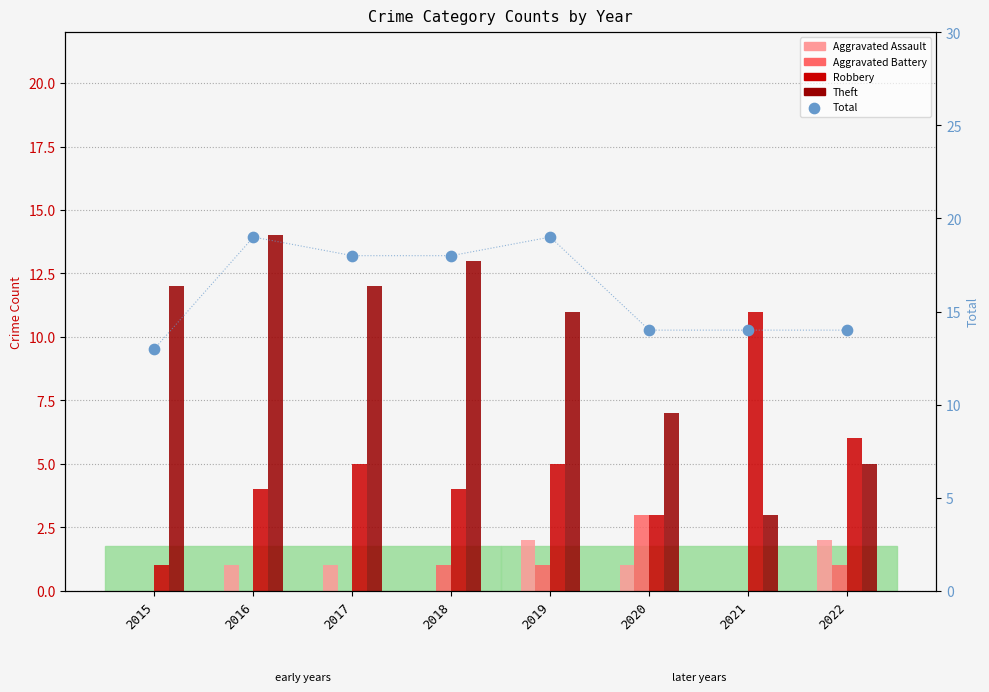

At how many categories does at least one series exceed 5?

8